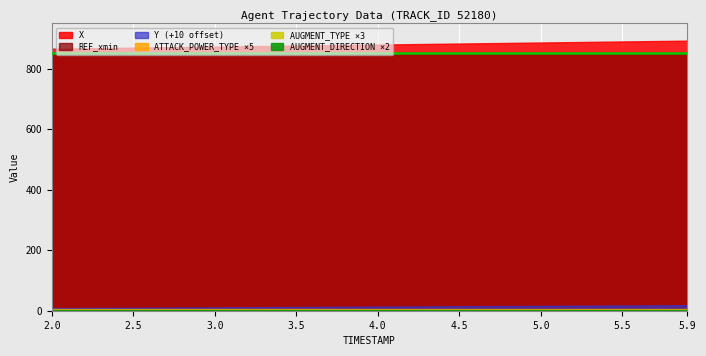

What is the sum of all Y values?

139.0